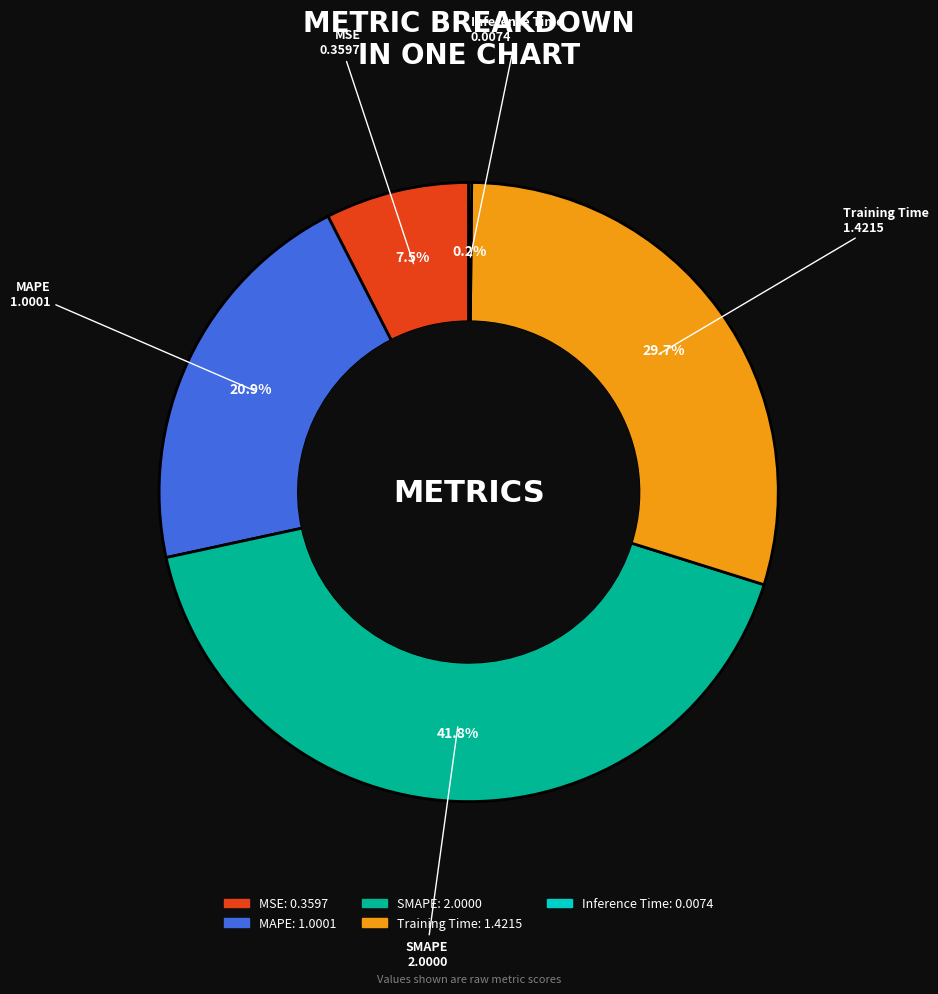

Is SMAPE the majority of the pie?

No